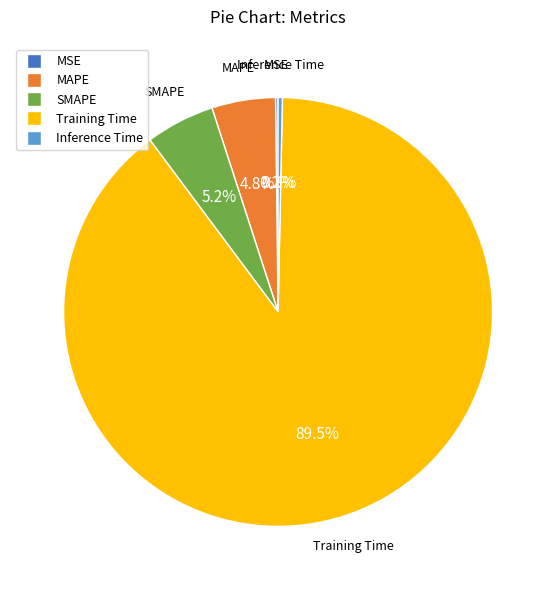

Which category has the biggest portion of the pie?

Training Time